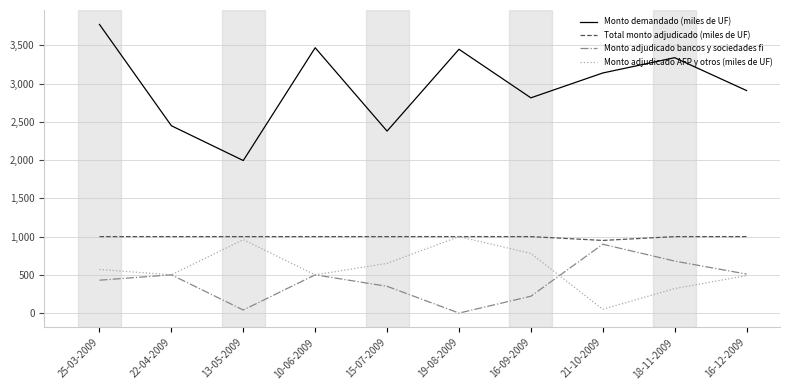

What is the difference between the Monto adjudicado bancos y sociedades fi values at 13-05-2009 and 25-03-2009?

390